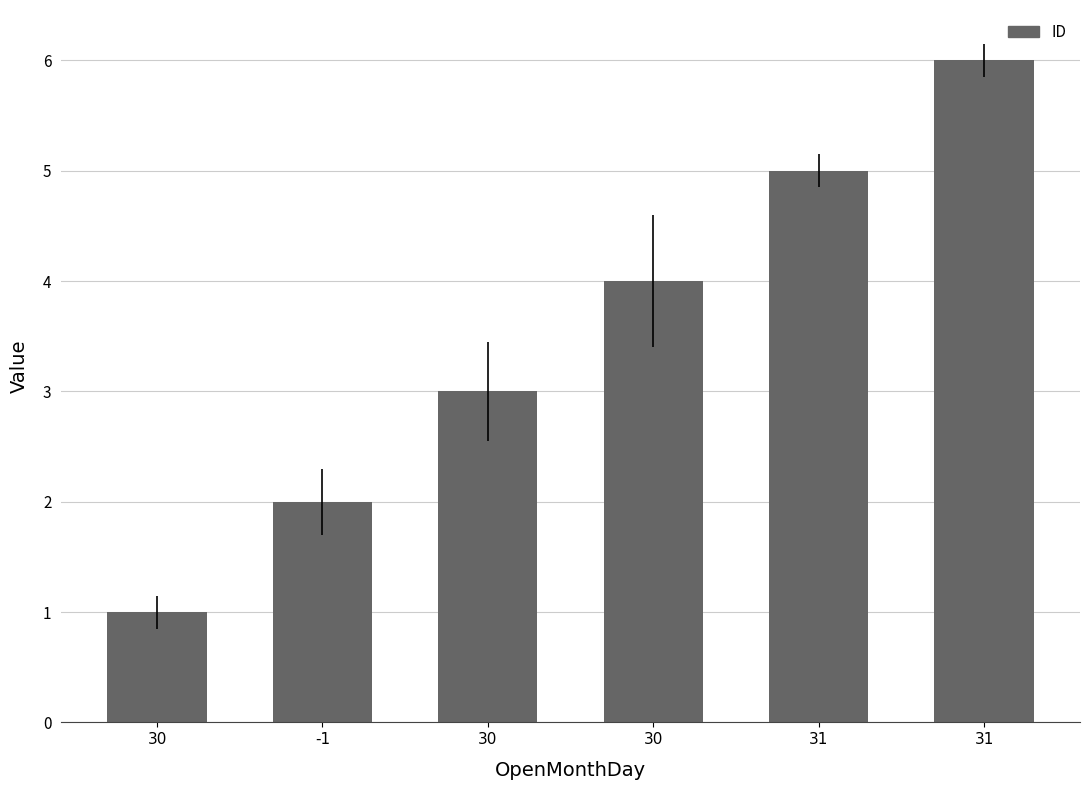

How many values are below 4?

3